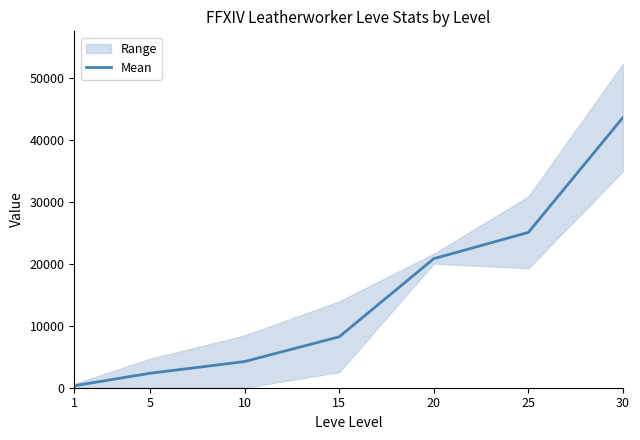

List the labels in order of value, smallest first.

1, 5, 10, 15, 20, 25, 30